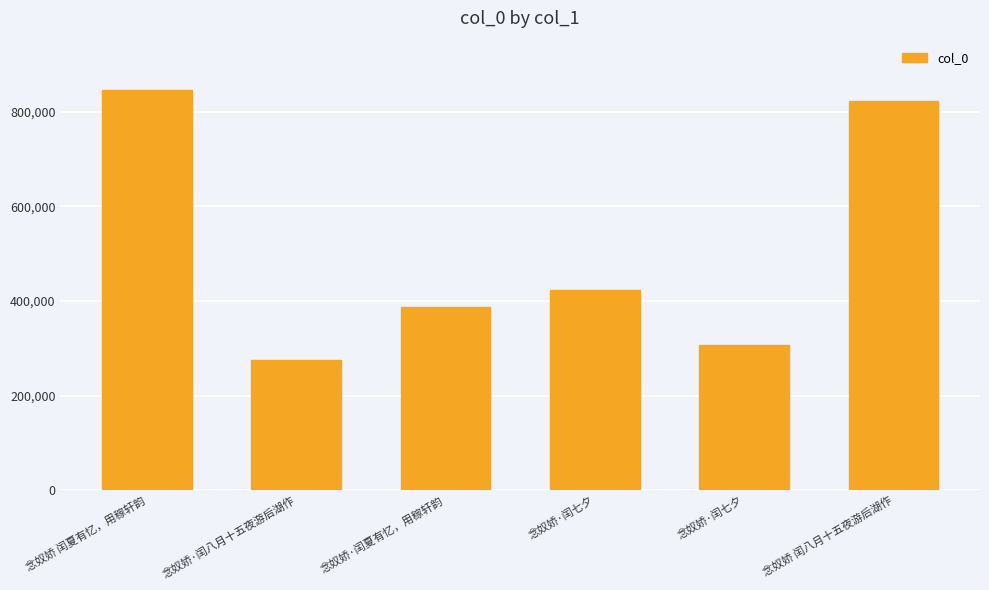

Which has a higher value, 念奴娇·闰夏有忆，用稼轩韵 or 念奴娇 闰夏有忆，用稼轩韵?

念奴娇 闰夏有忆，用稼轩韵